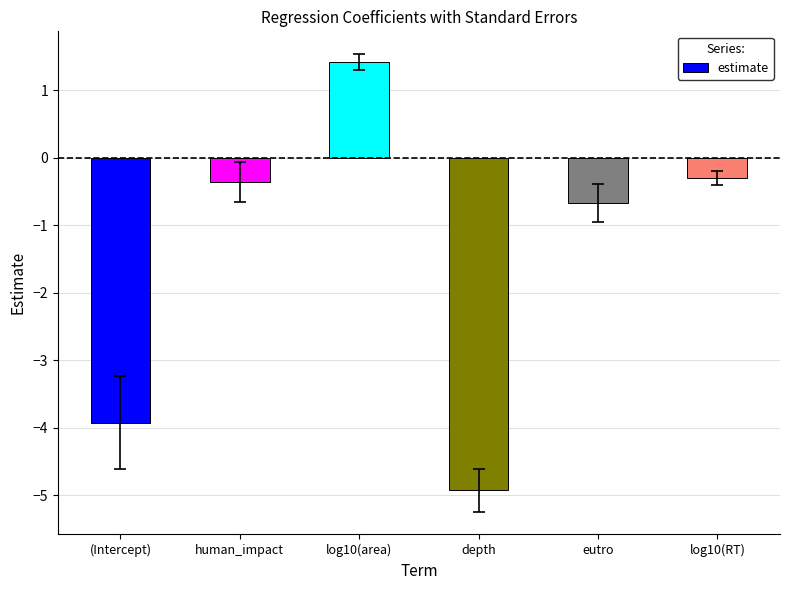

Where is the data nearest to the value -1?

eutro